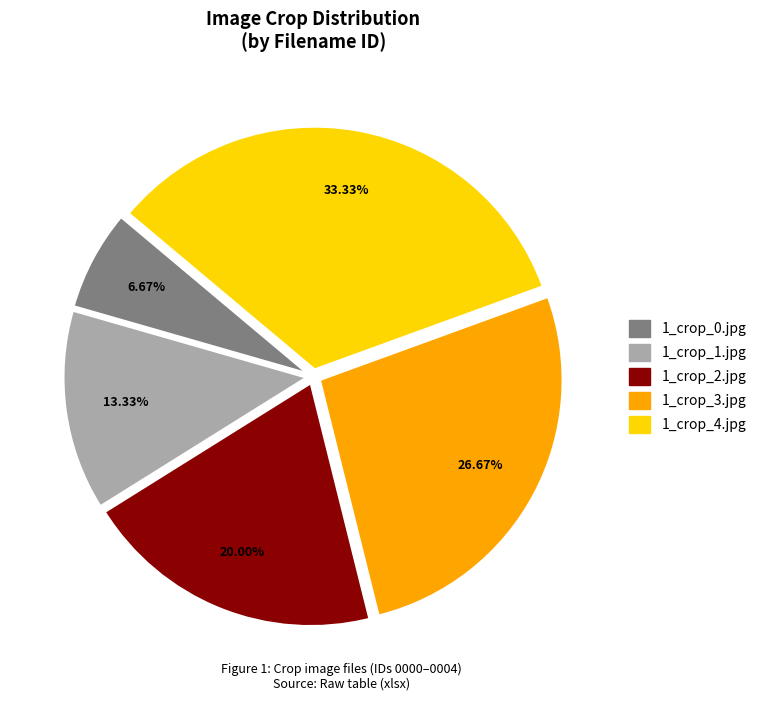

To the nearest percent, what is the difference between the largest and smallest slice percentages?

27%